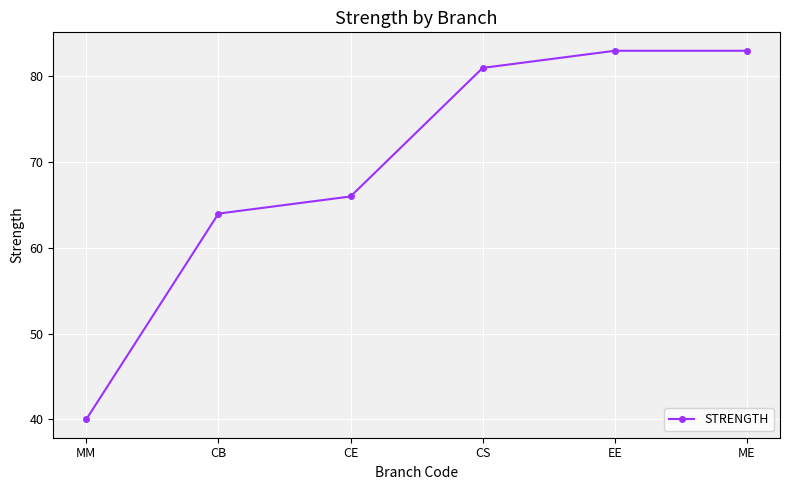

What is the label of the 6th point from the left?

ME